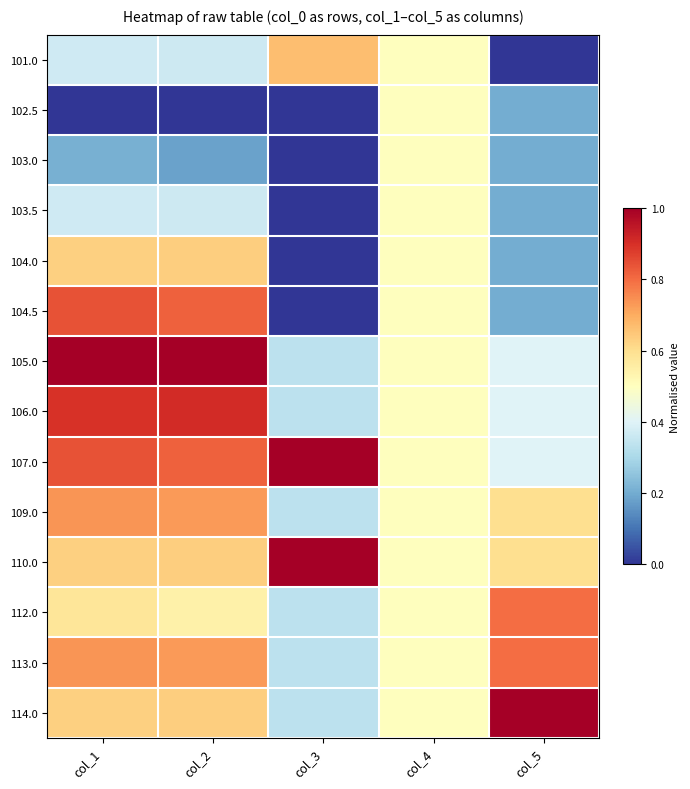

Which category has the lowest value across all series?

col_5